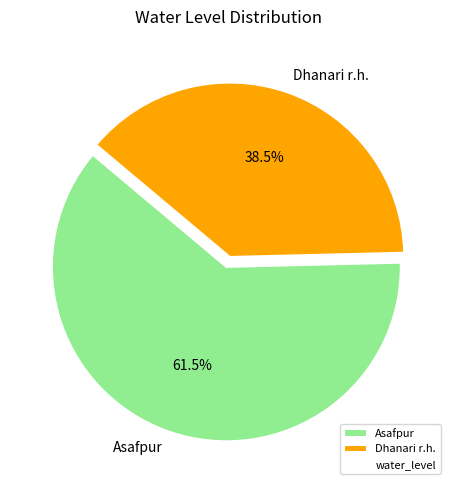

Which slice is the largest?

Asafpur